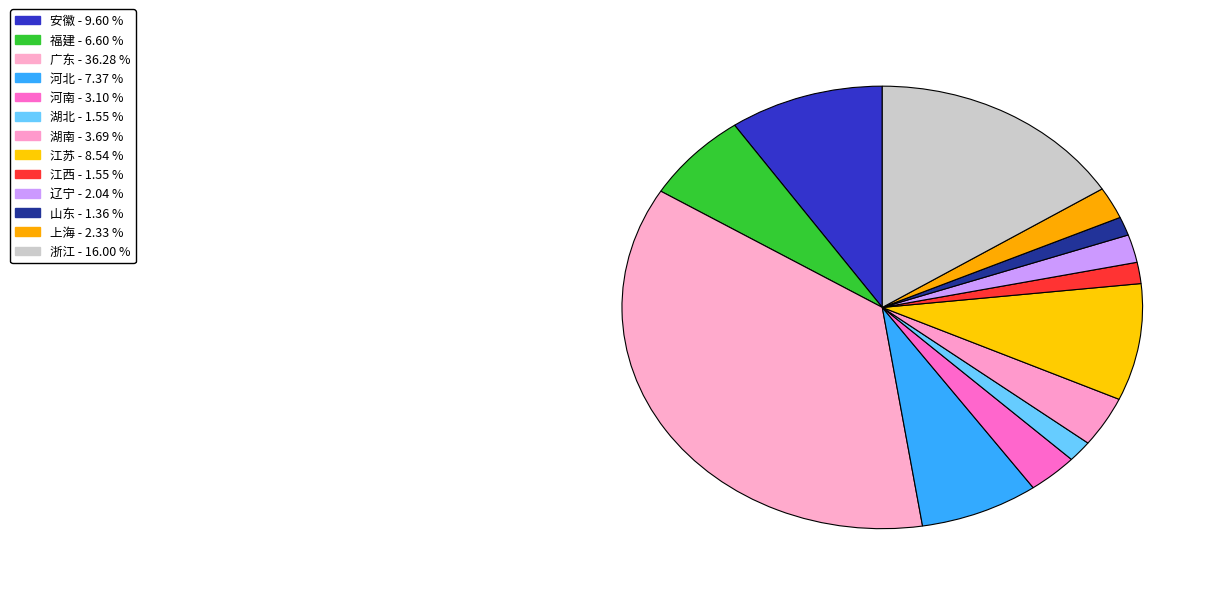

What is the ratio of the value at 湖北 to the value at 安徽?

0.2